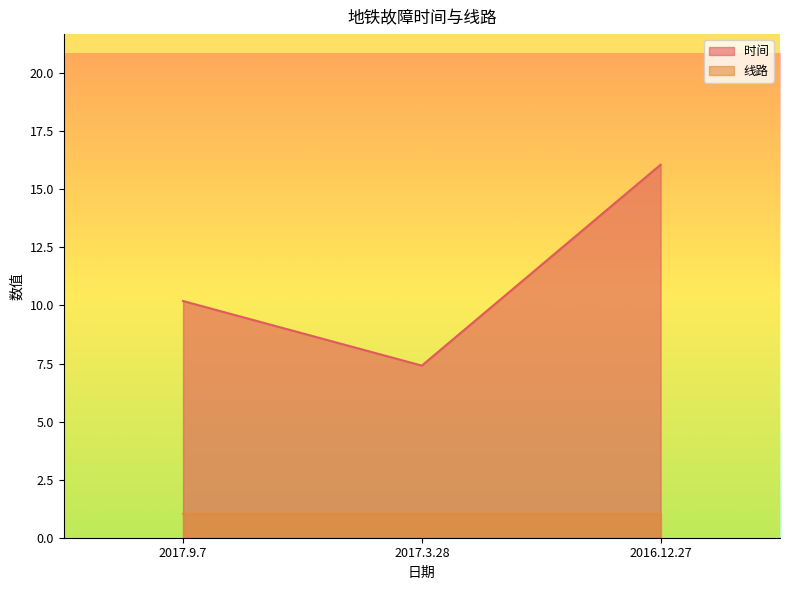

Does the chart have visible grid lines?

No